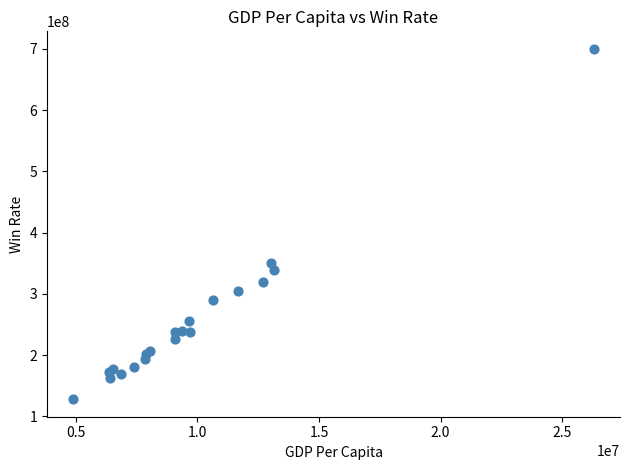

What Y value in the scatter plot is closest to 413947444?

351051982